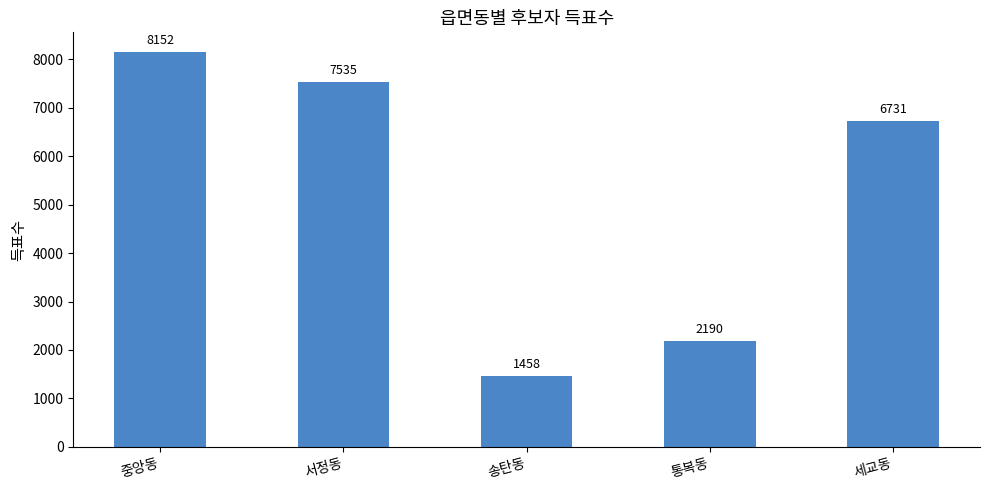

The value at 서정동 is 12309. True or false?

False